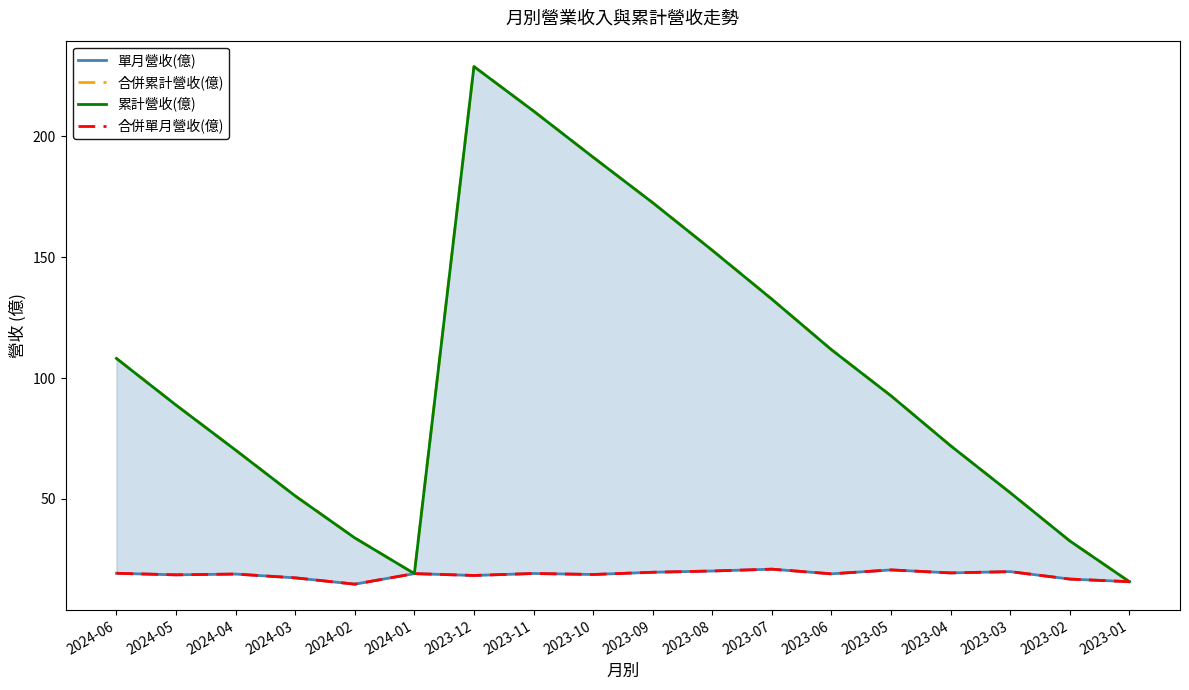

What is the difference between the maximum and minimum values in the 合併累計營收(億) series?

213.0